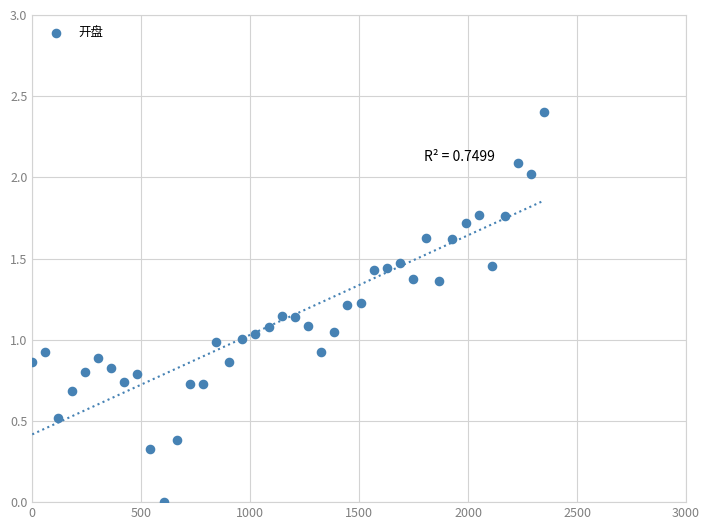

What is the range of Y values (max minus min)?

2.4